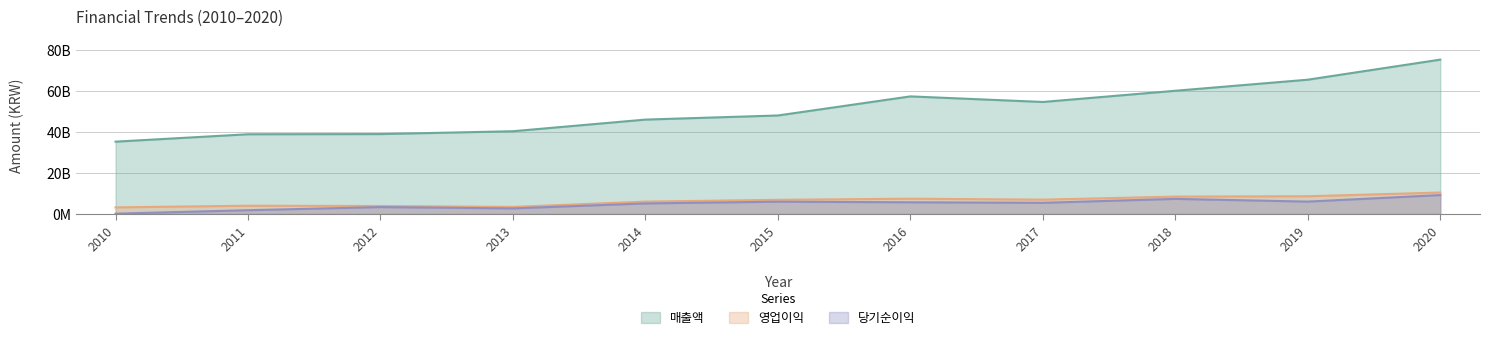

At 2017, list the series in order from largest to smallest.

매출액, 영업이익, 당기순이익